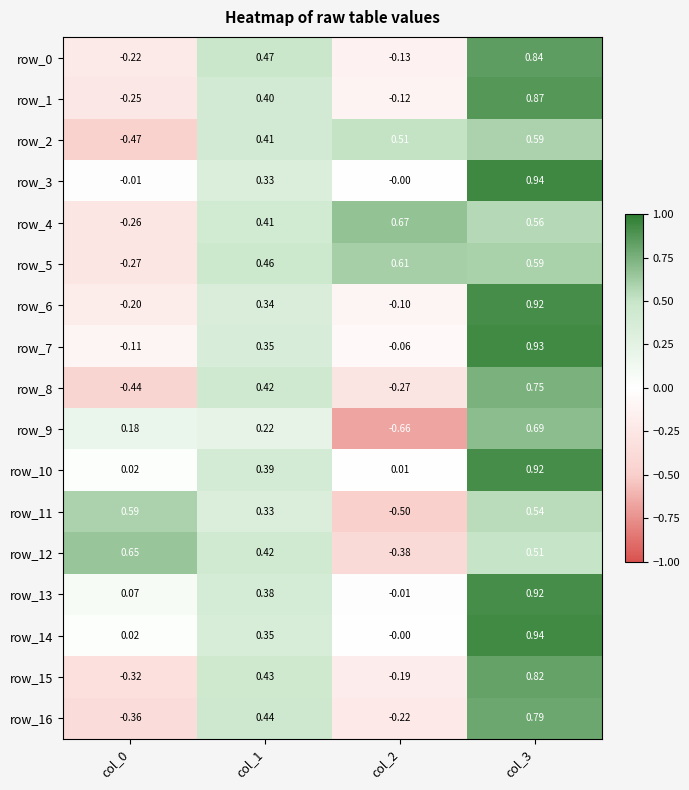

Is the value of row_5 at col_1 greater than the value of row_14 at col_1?

Yes